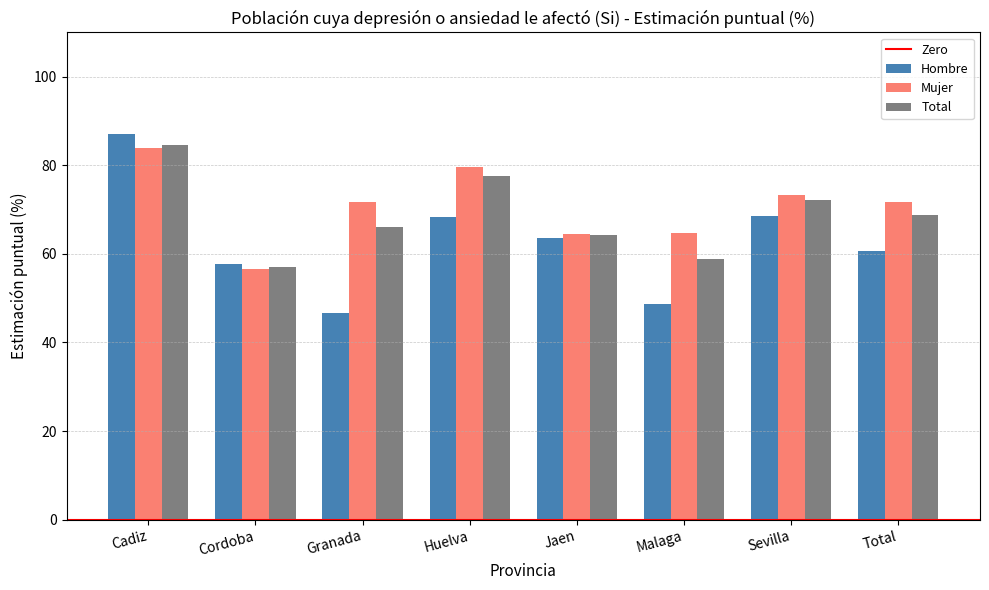

What is the label of the 5th bar from the left?

Jaen